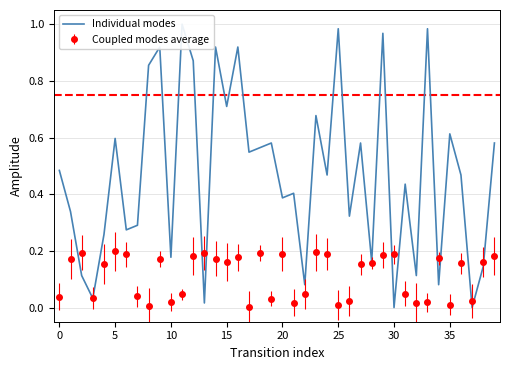

Which category has the highest value across all series?

11